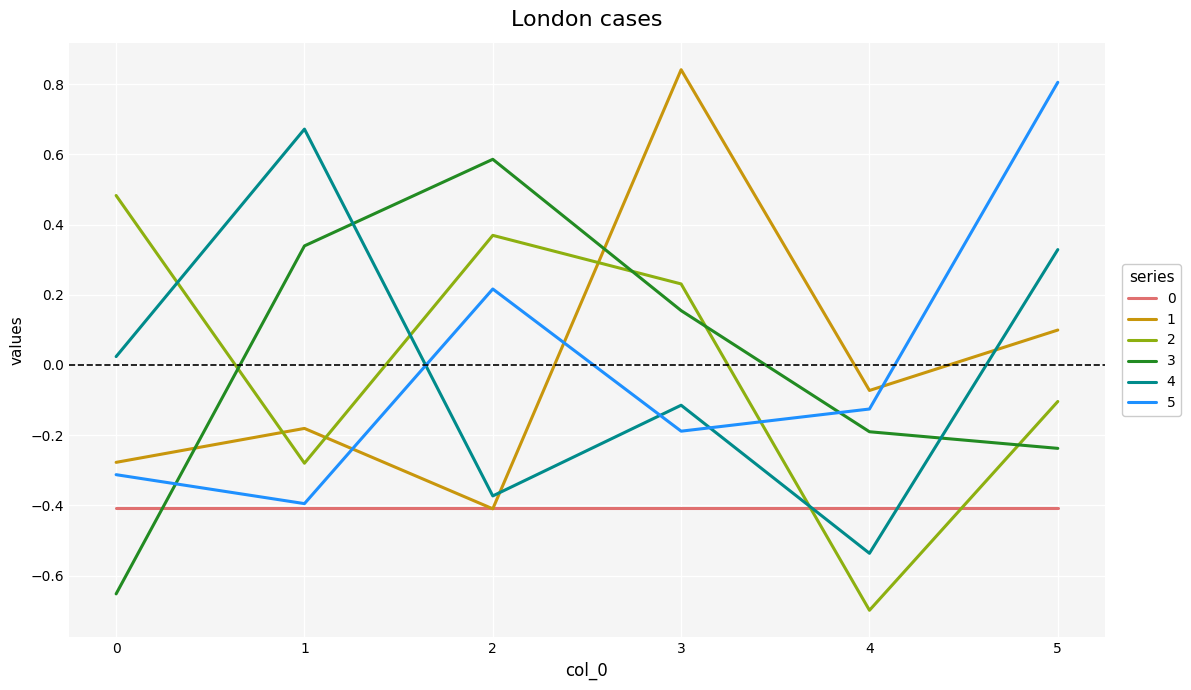

How many values in the 1 series exceed 0?

2